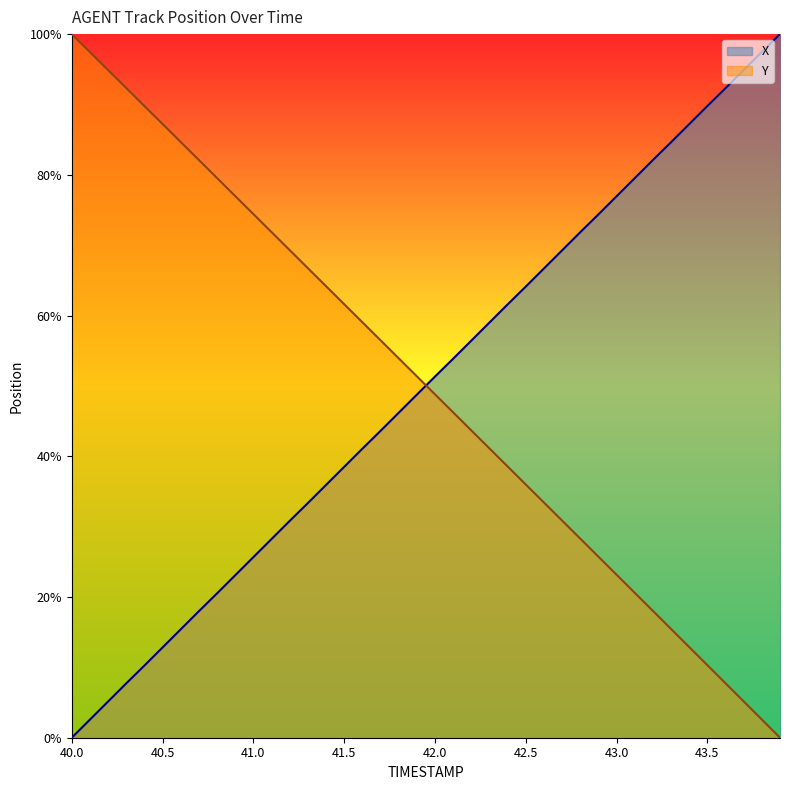

How many values in the X series are below 51?

20